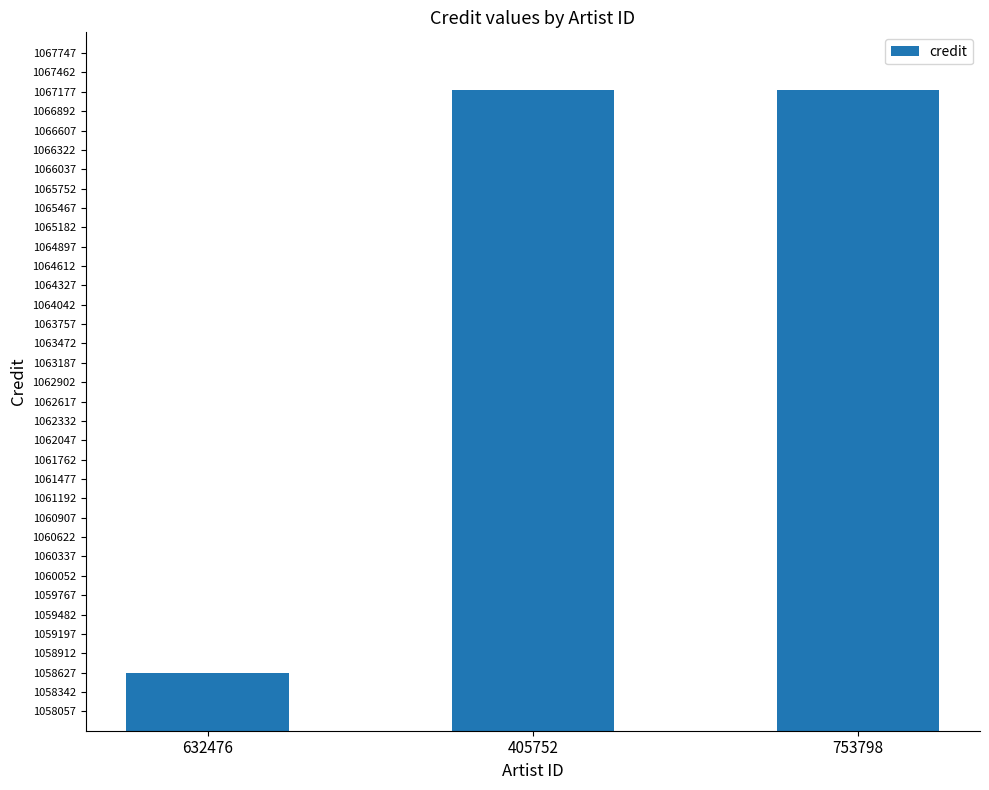

What is the minimum value shown in the chart?

1058627